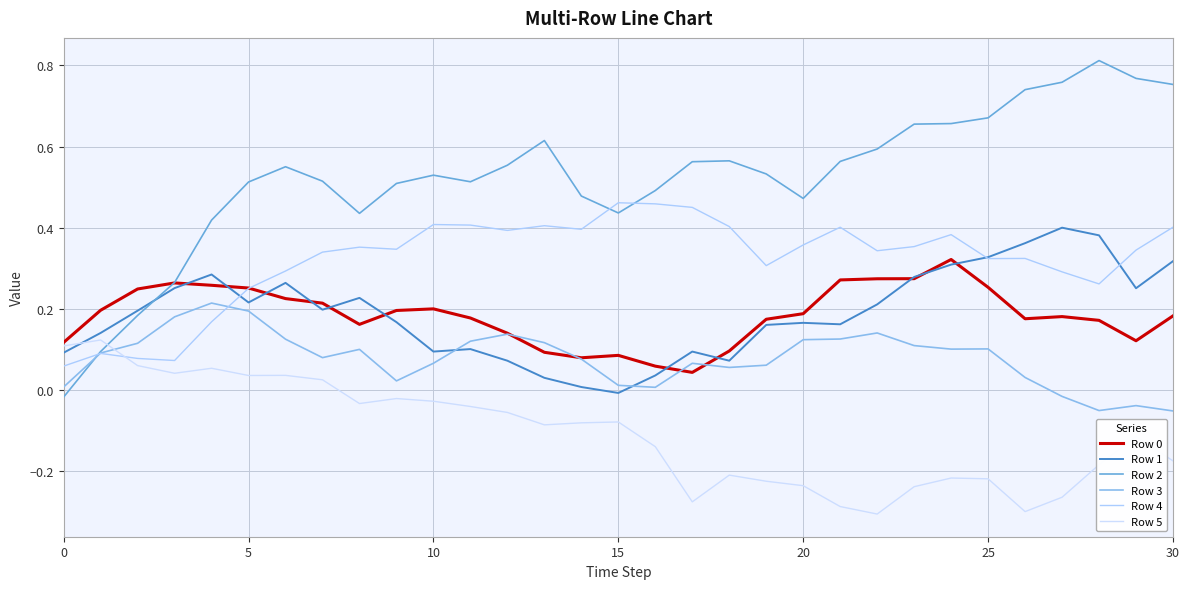

Does the chart have visible grid lines?

Yes